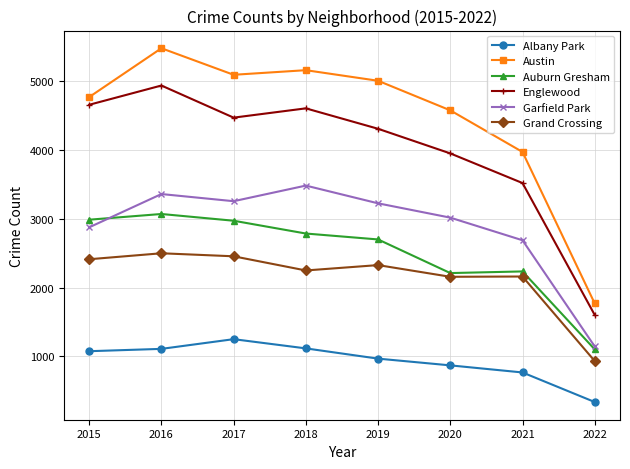

How many series are shown in this chart?

6